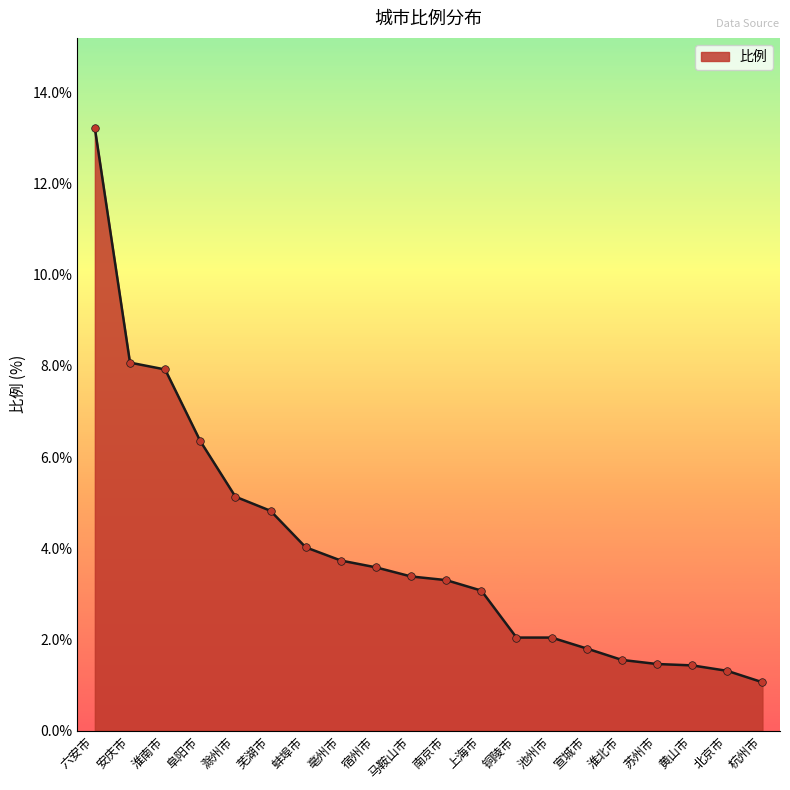

Which has a higher value, 杭州市 or 黄山市?

黄山市